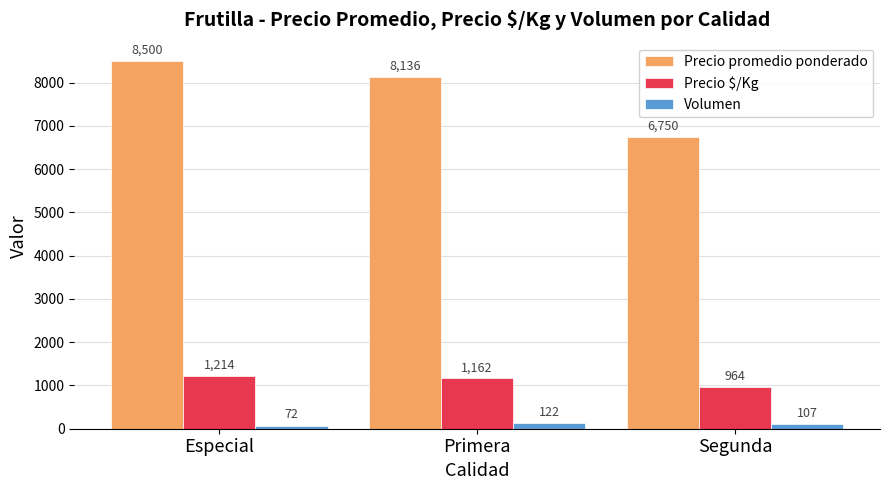

What is the difference between the Precio promedio ponderado values at Primera and Segunda?

1386